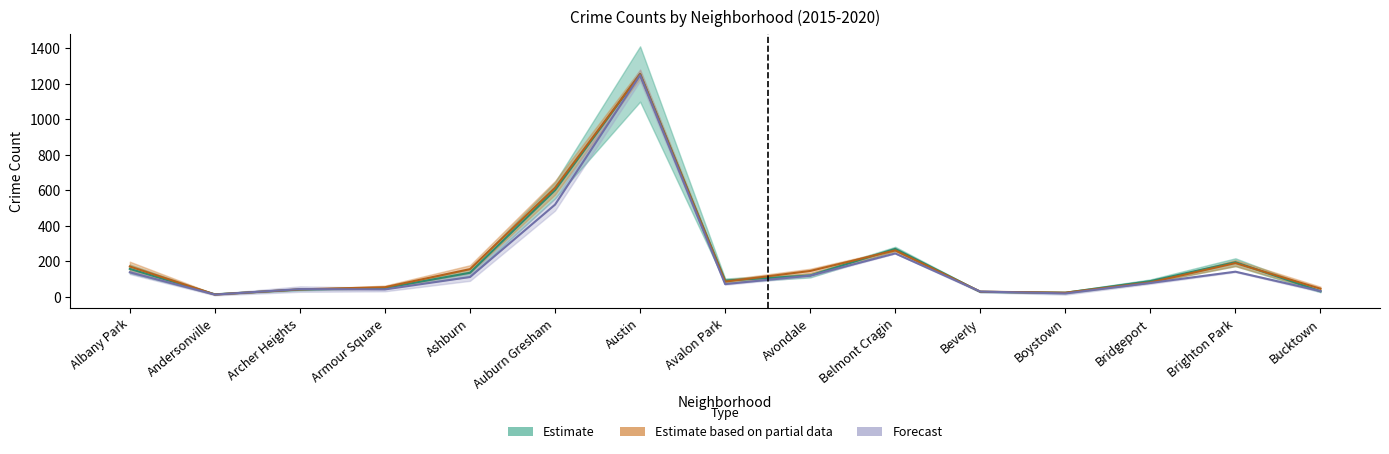

At how many categories does at least one series exceed 546?

2